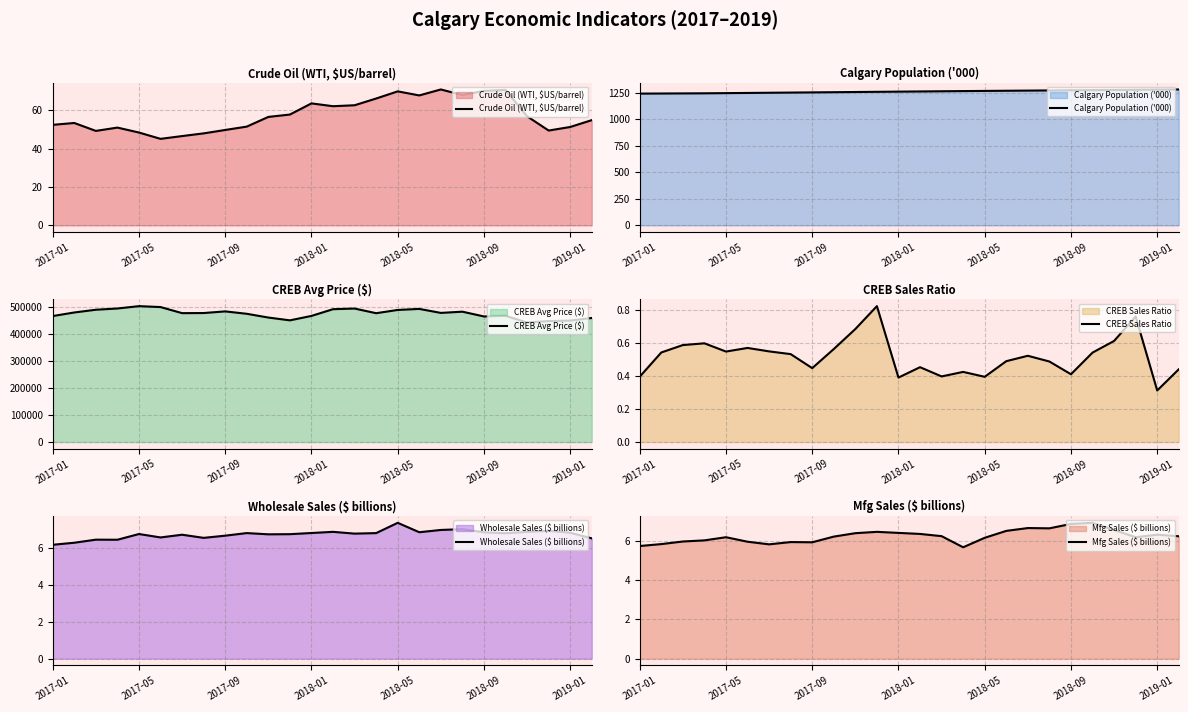

Count the number of data series in this chart.

6